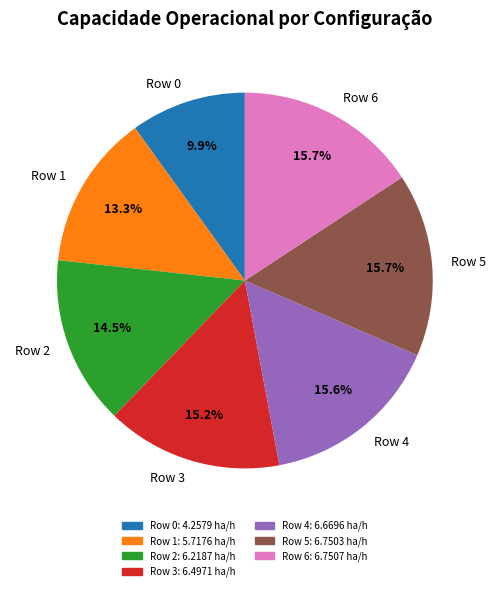

To the nearest percent, what is the average slice percentage?

14%